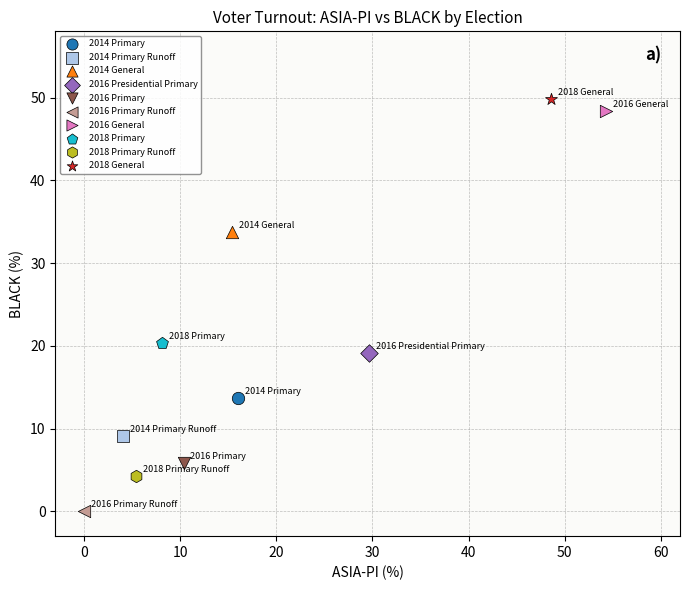

Which series reaches the minimum Y coordinate?

2016 Primary Runoff